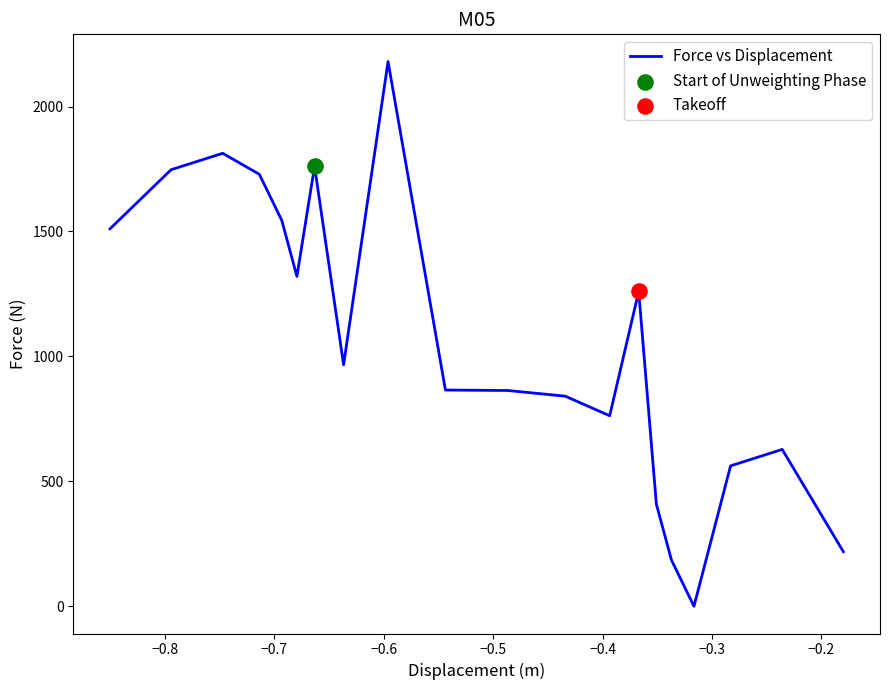

What is the difference between the maximum and minimum values?

2180.0